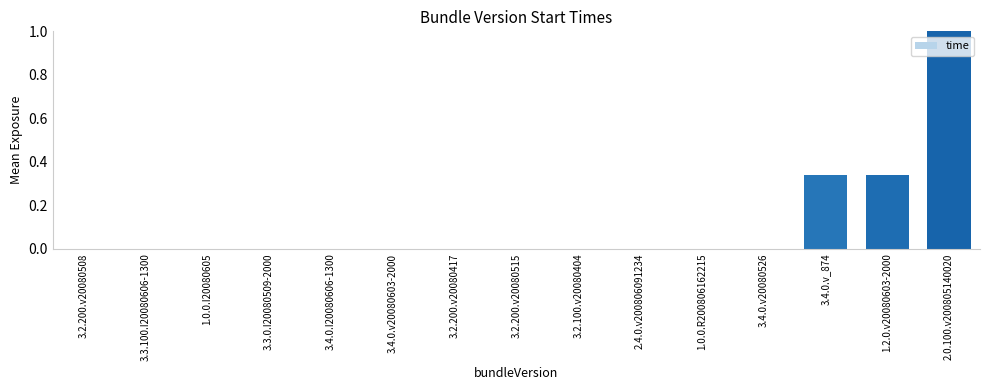

What is the average value?

0.1